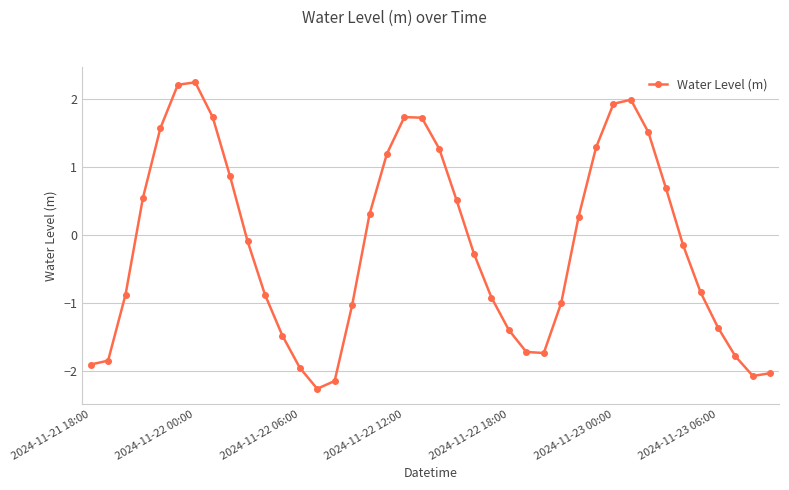

How many values are above zero?

18